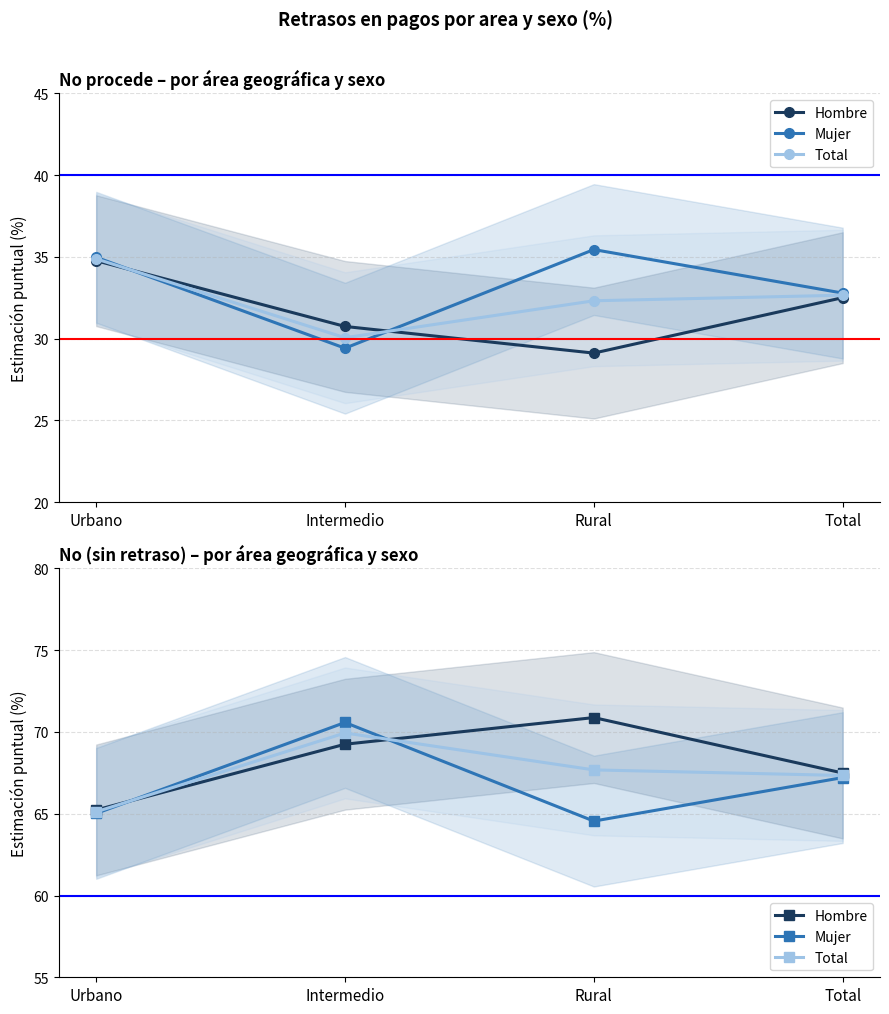

What is the difference between the highest and lowest values at Rural?

6.3